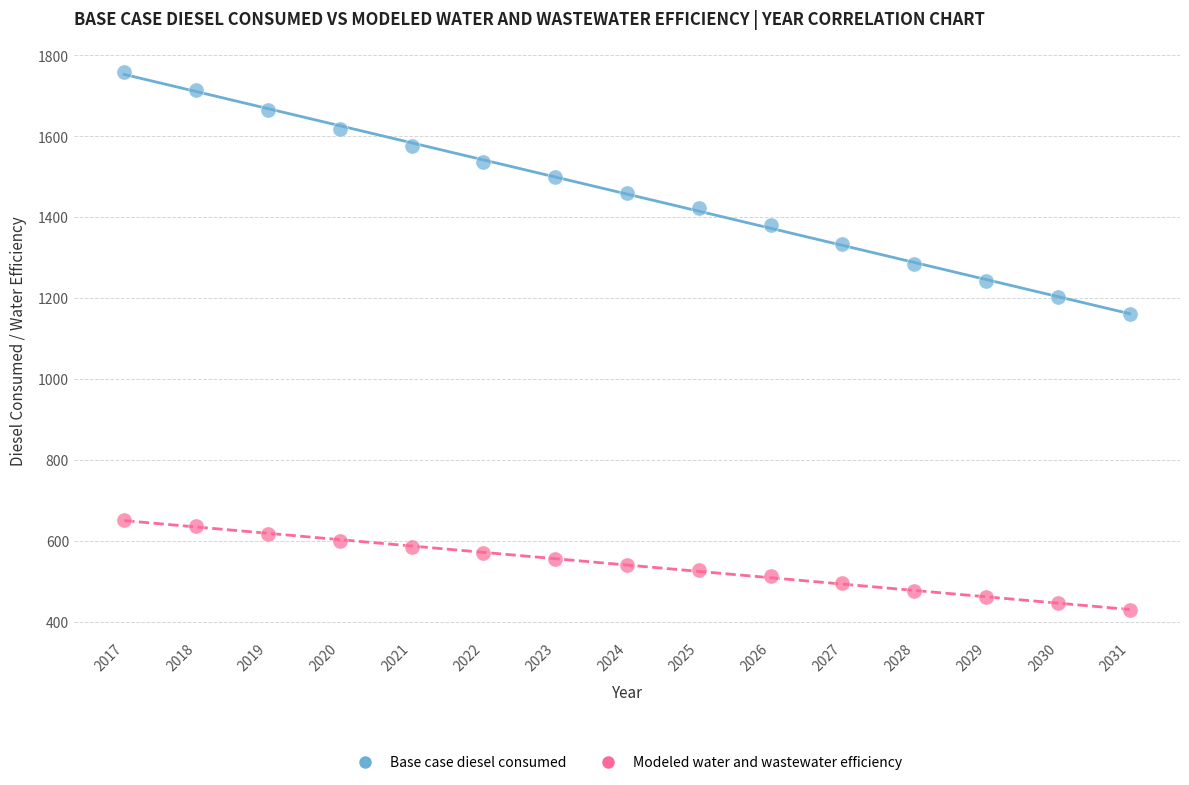

Which series contains the highest Y value?

Base case diesel consumed